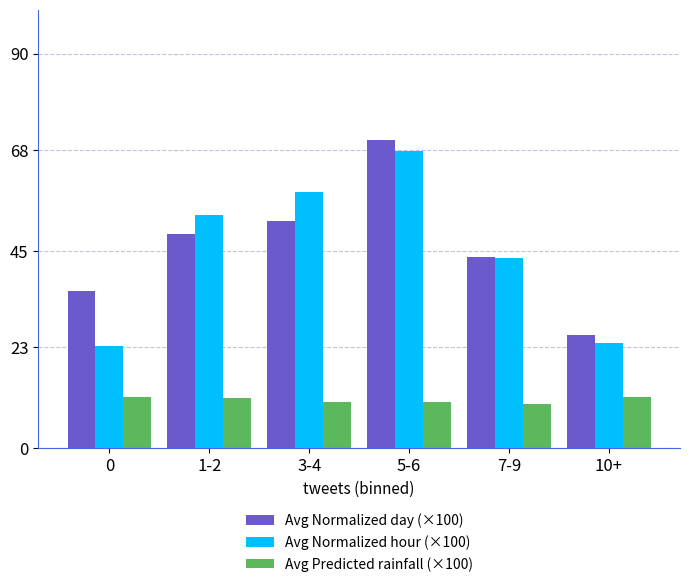

What is the difference between the second highest and second lowest values in the Avg Normalized hour (×100) series?

34.6